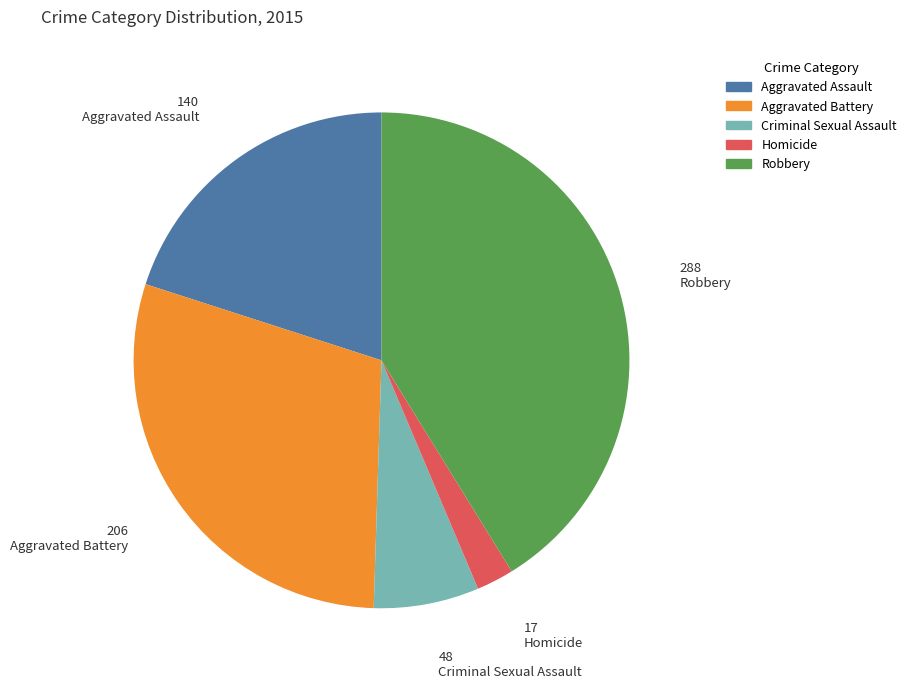

Is the sum of Aggravated Battery and Criminal Sexual Assault greater than half?

No